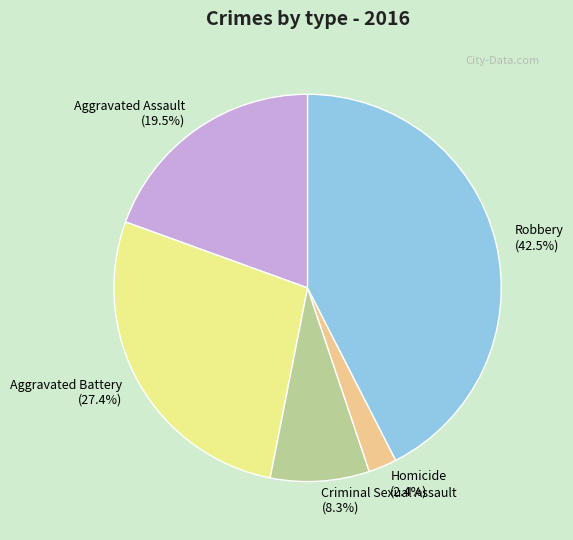

Does Robbery account for over 50% of the chart?

No